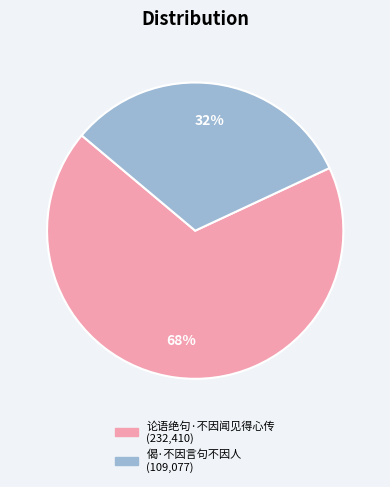

What is the smallest slice in the pie chart?

偈·不因言句不因人